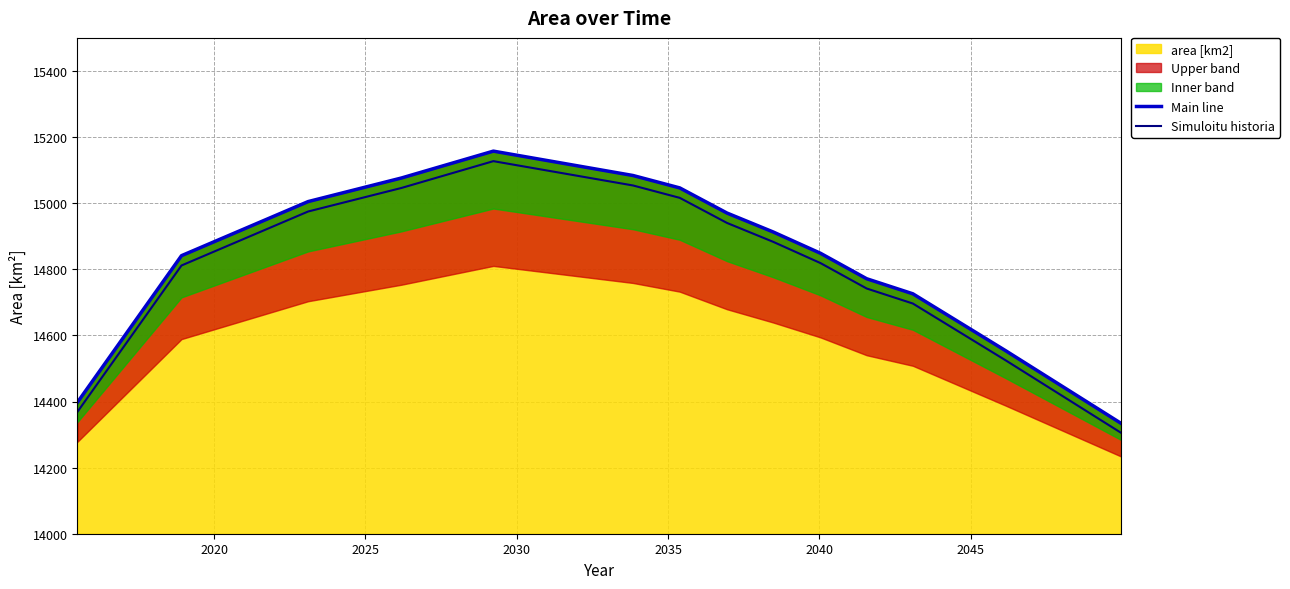

What is the sum of all Simuloitu historia values?

207307.4